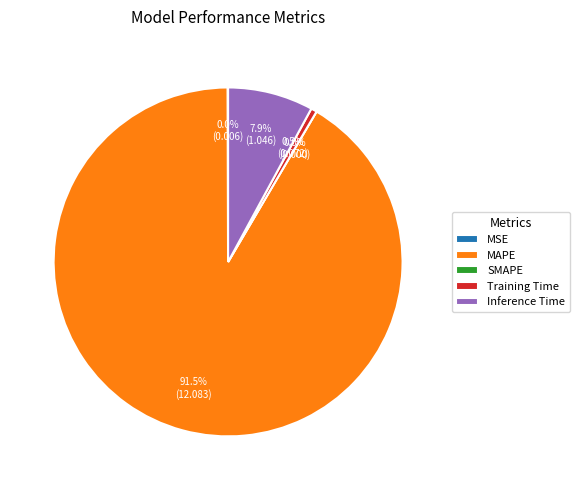

Count the number of slices in the pie.

5